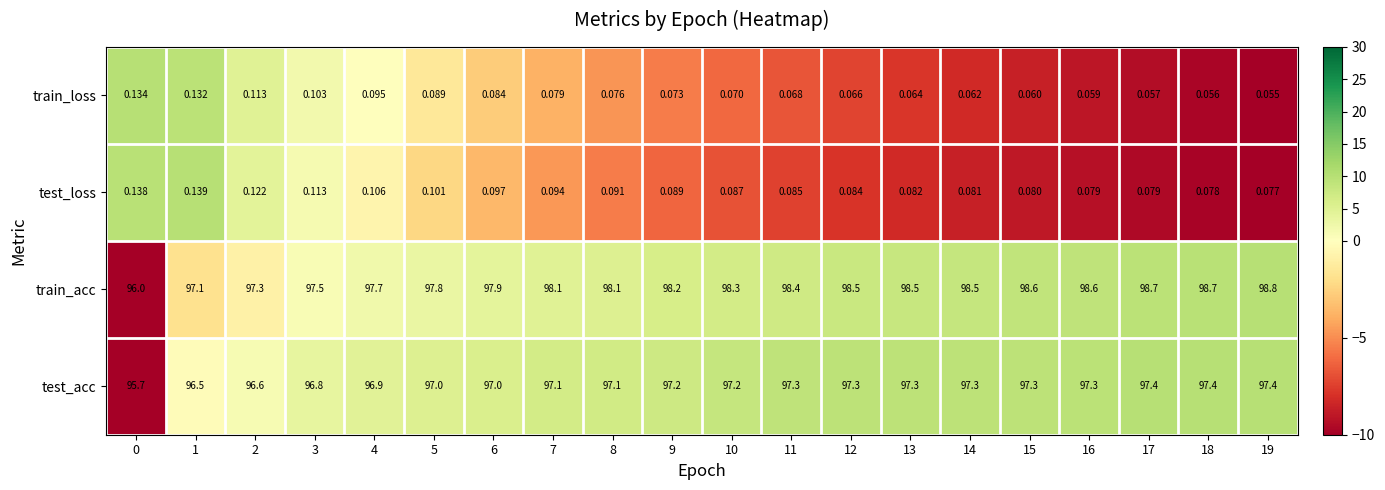

What is the total value across all series at 3?

194.5